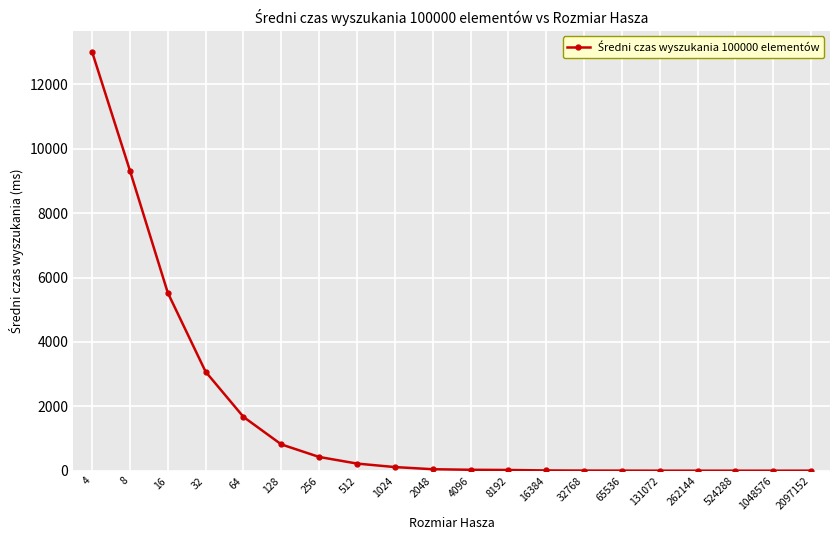

What is the sum of all values?

34345.8